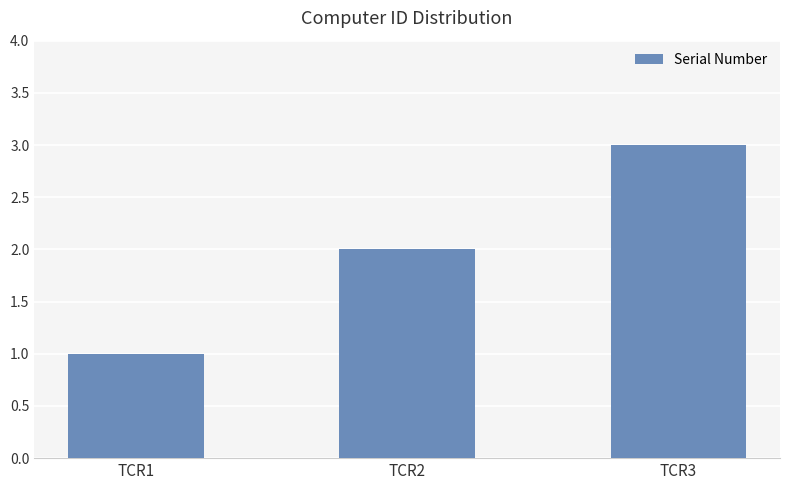

List the labels in order of value, smallest first.

TCR1, TCR2, TCR3